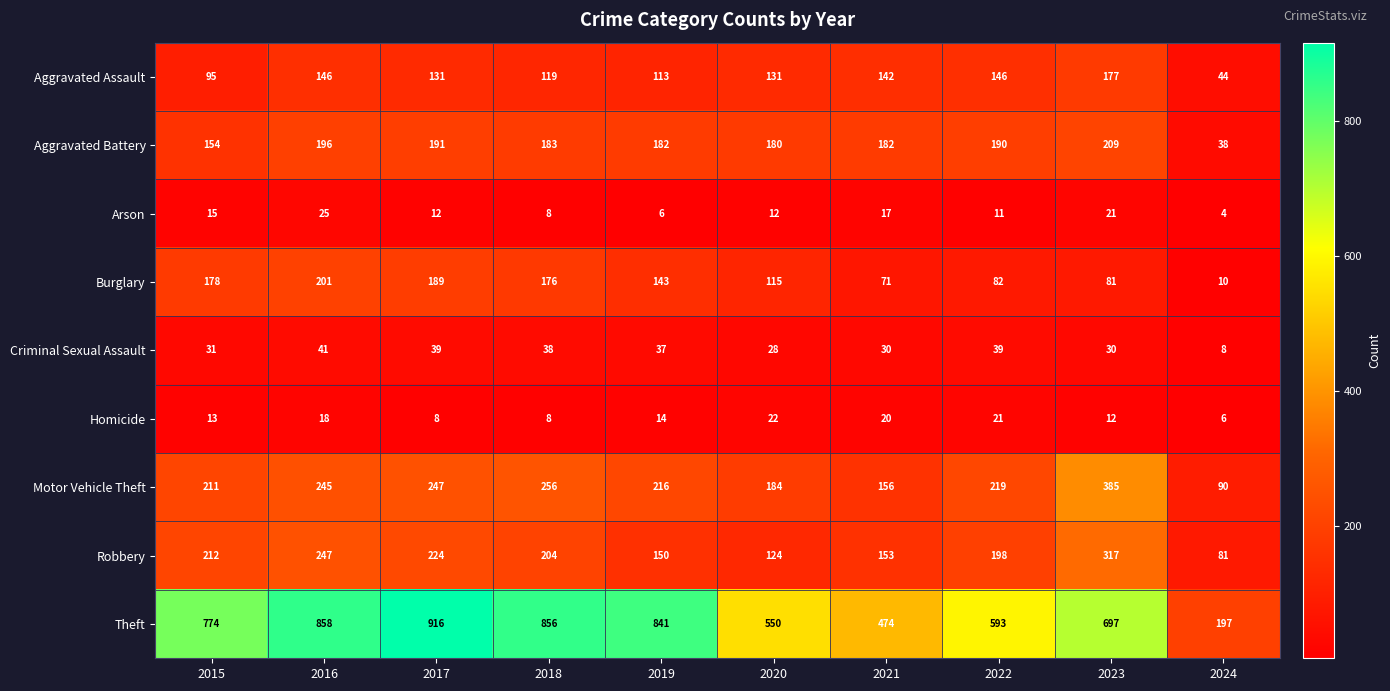

The Robbery series shows 153 at 2021. True or false?

True